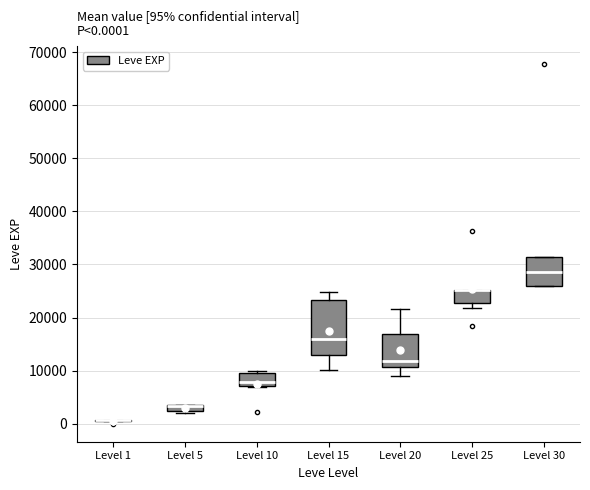

Which box is the tallest, from its lower edge to its upper edge?

Level 15